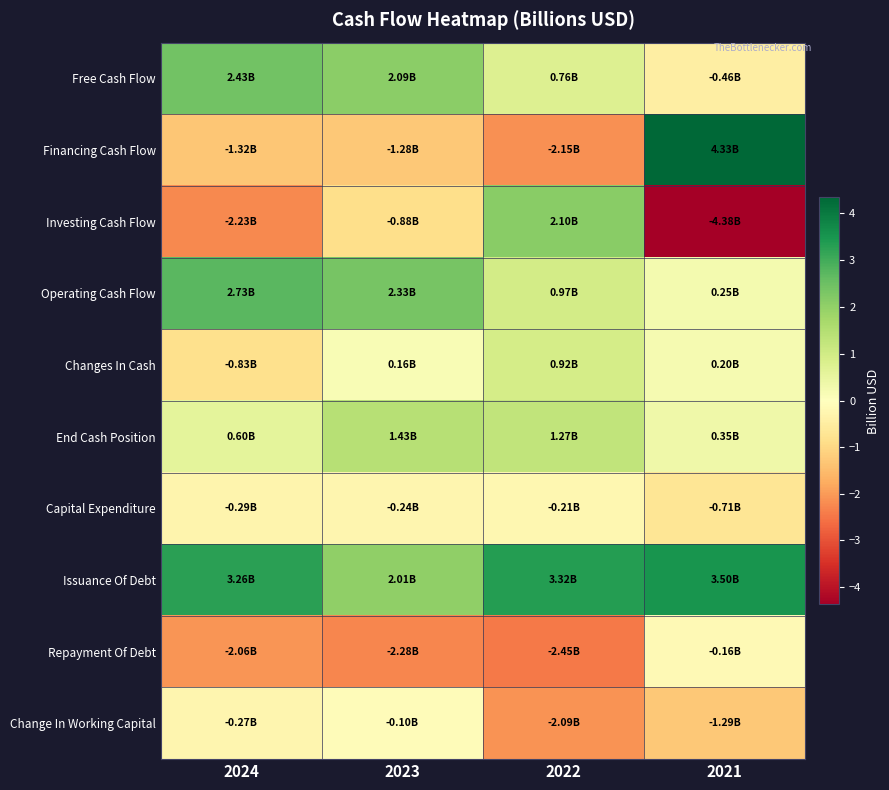

Reading left to right, extract all data points from this chart.

Free Cash Flow: 2024=2.4	2023=2.1	2022=0.8	2021=-0.5
Financing Cash Flow: 2024=-1.3	2023=-1.3	2022=-2.2	2021=4.3
Investing Cash Flow: 2024=-2.2	2023=-0.9	2022=2.1	2021=-4.4
Operating Cash Flow: 2024=2.7	2023=2.3	2022=1.0	2021=0.3
Changes In Cash: 2024=-0.8	2023=0.2	2022=0.9	2021=0.2
End Cash Position: 2024=0.6	2023=1.4	2022=1.3	2021=0.3
Capital Expenditure: 2024=-0.3	2023=-0.2	2022=-0.2	2021=-0.7
Issuance Of Debt: 2024=3.3	2023=2.0	2022=3.3	2021=3.5
Repayment Of Debt: 2024=-2.1	2023=-2.3	2022=-2.5	2021=-0.2
Change In Working Capital: 2024=-0.3	2023=-0.1	2022=-2.1	2021=-1.3